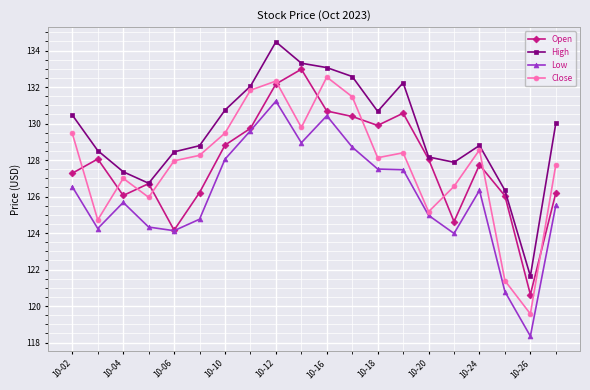

What is the value of the Open point at the 19th from the left?

120.6